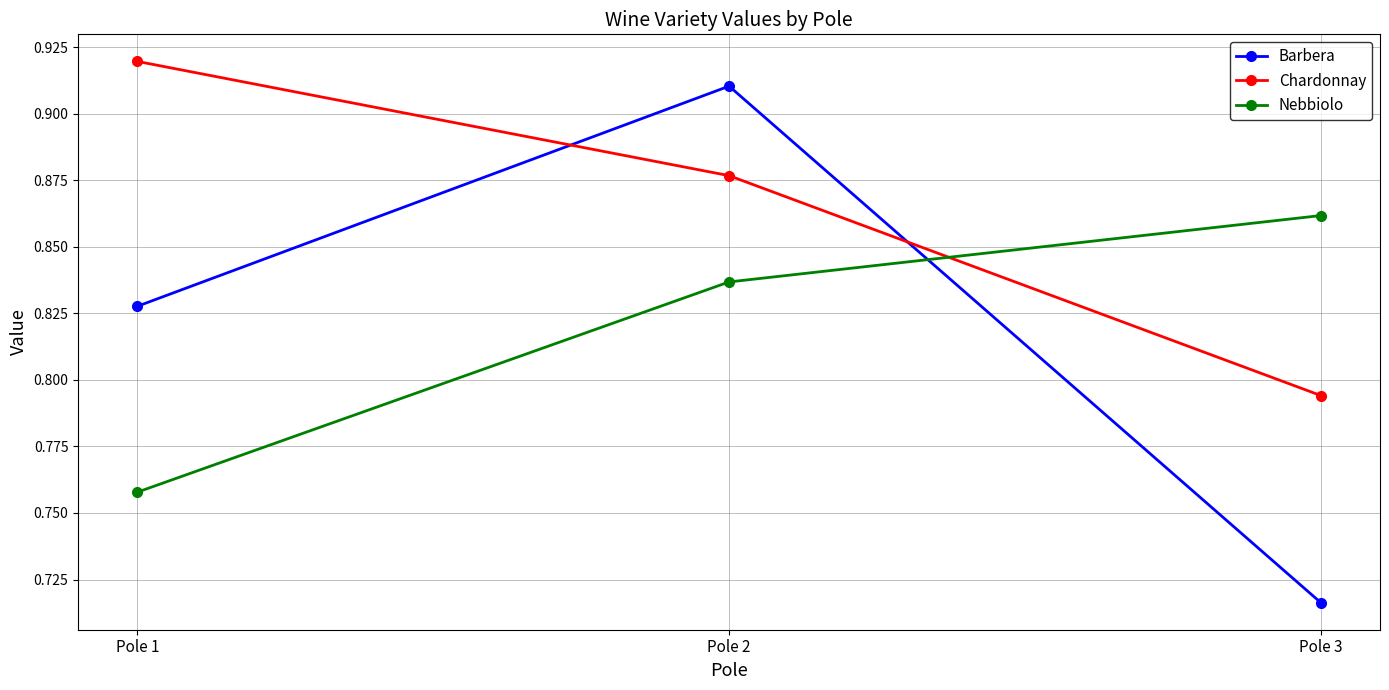

What is the sum of all Nebbiolo values?

2.5